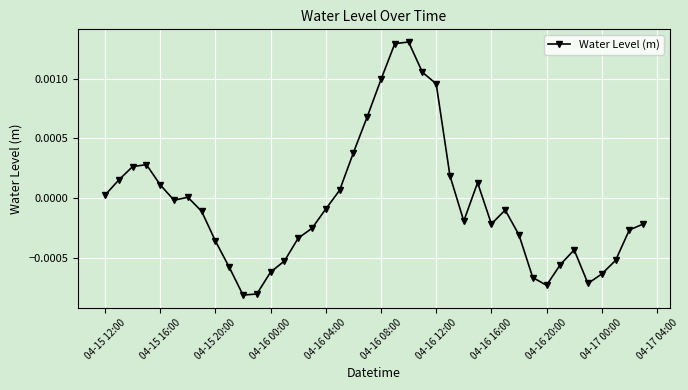

True or false: the data has more than 1 interior local peaks.

True